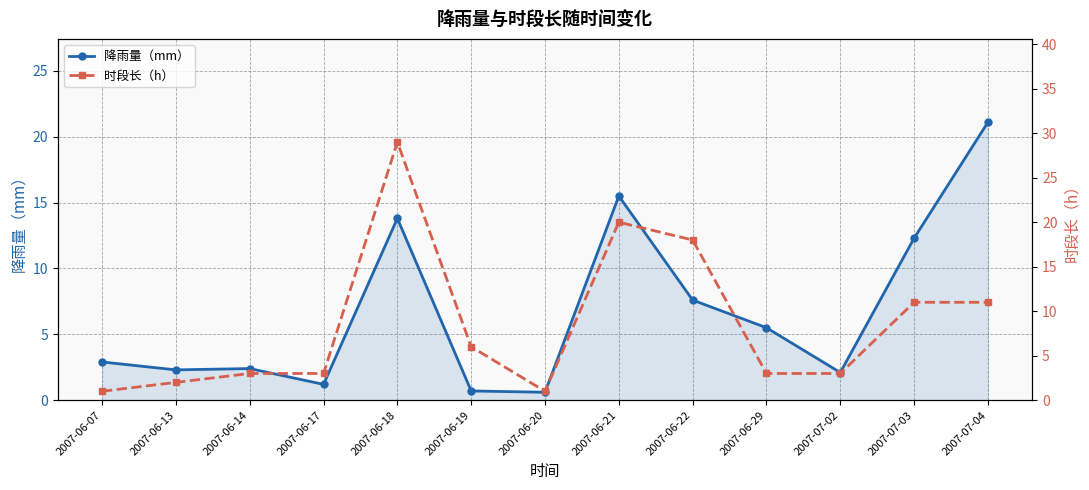

Reading left to right, list all the values displayed in this chart.

降雨量（mm）: 2.9	2.3	2.4	1.2	13.8	0.7	0.6	15.5	7.6	5.5	2.1	12.3	21.1
时段长（h）: 1.0	2.0	3.0	3.0	29.0	6.0	1.0	20.0	18.0	3.0	3.0	11.0	11.0